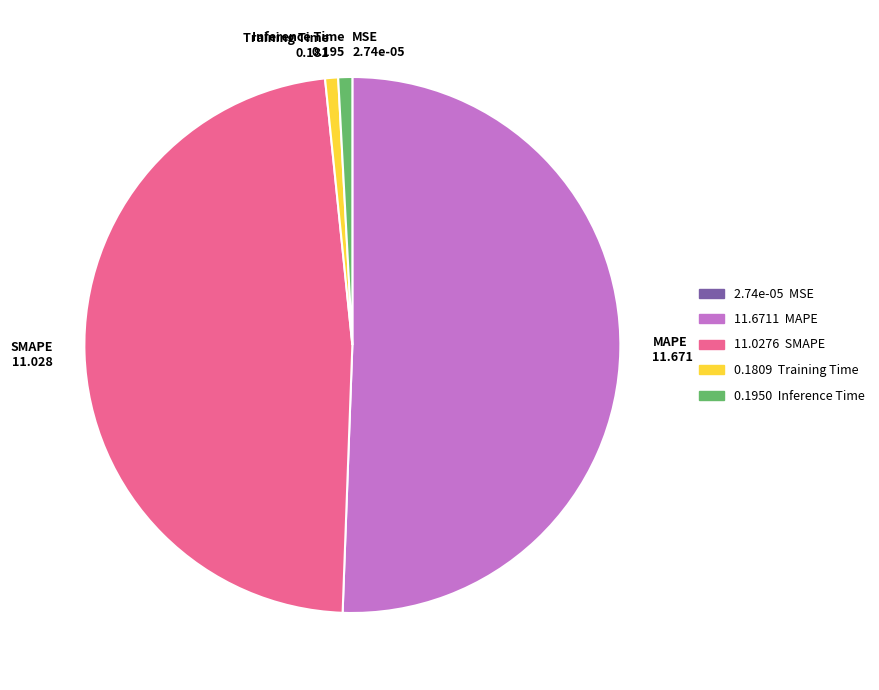

The MAPE slice represents 56% of the pie. True or false?

False